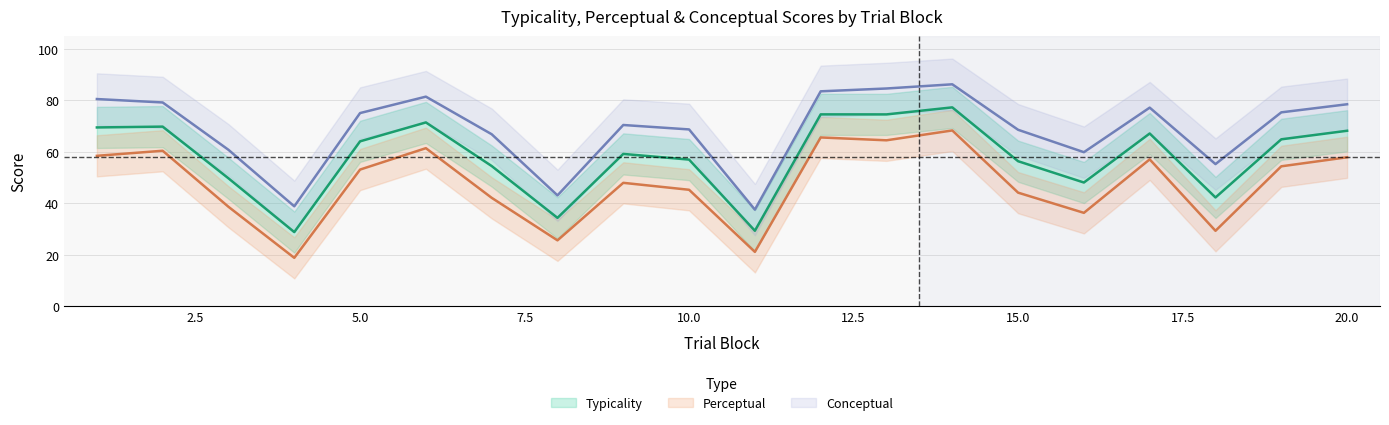

At which category does conceptual reach its first local peak?

6